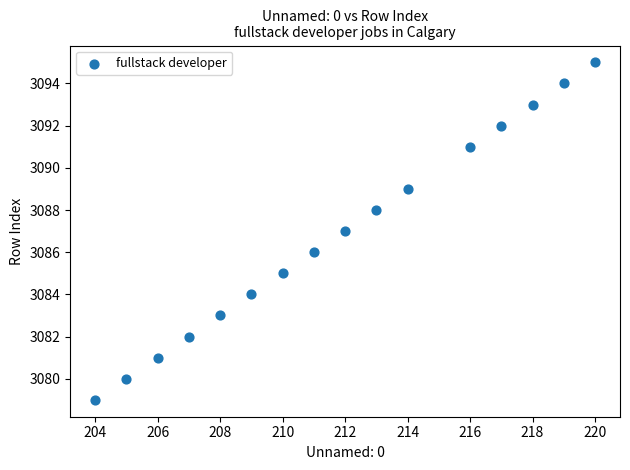

What is the range of Y values (max minus min)?

16